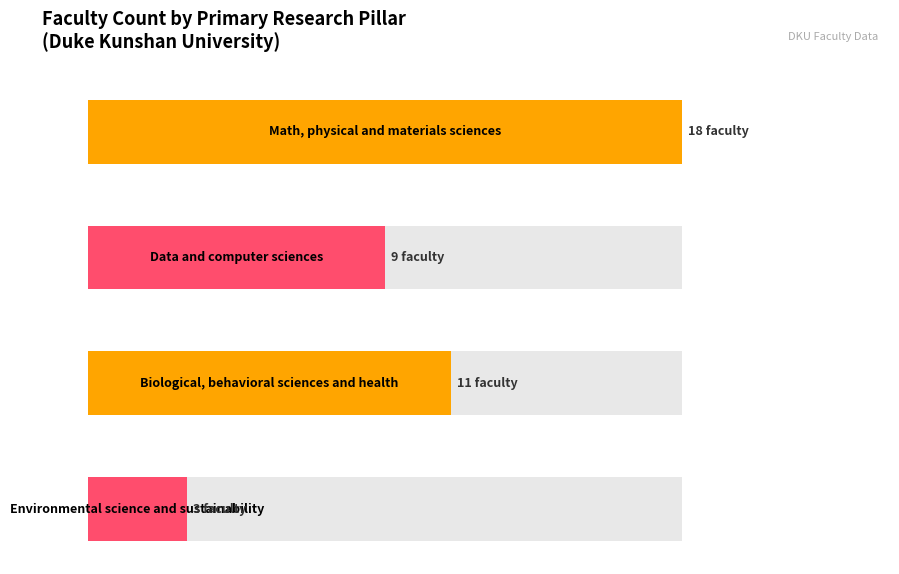

What is the difference between the values at counts and 1?

9